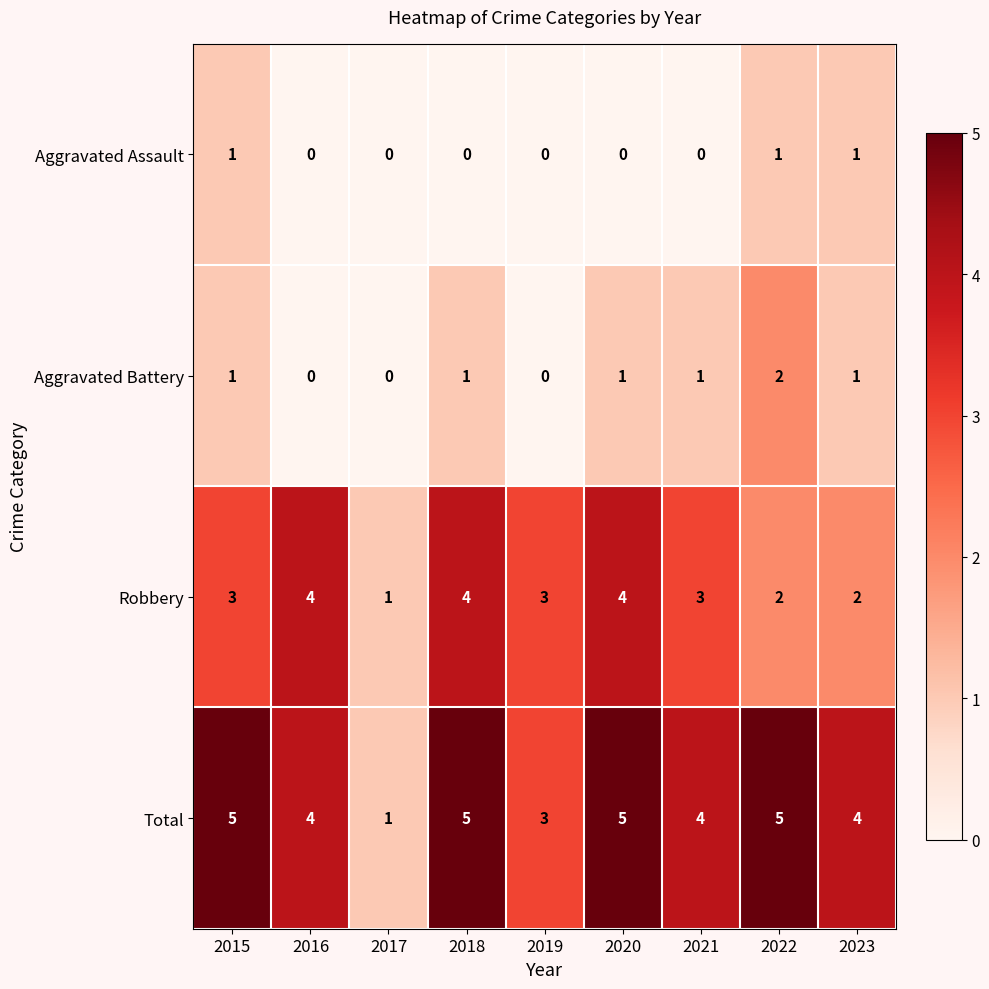

How many distinct data groups are displayed?

4